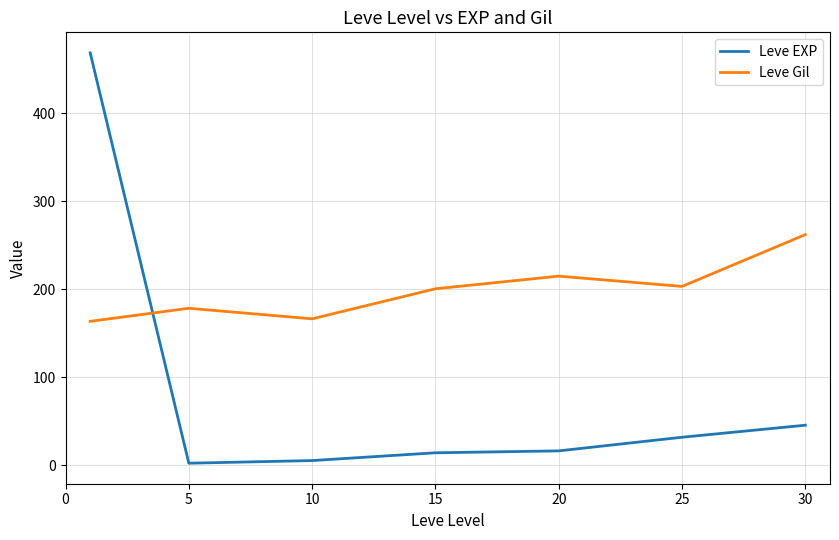

What are all the series names shown in the legend?

Leve EXP, Leve Gil